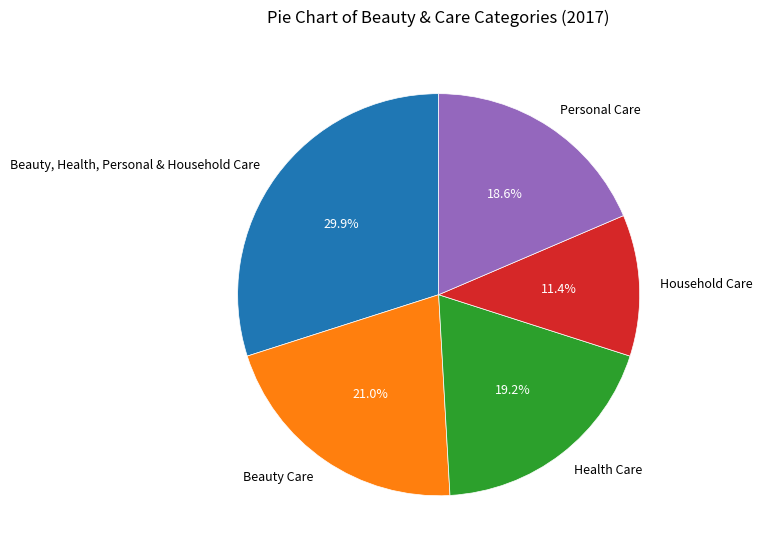

What percentage is the Beauty, Health, Personal & Household Care slice, to the nearest percent?

30%